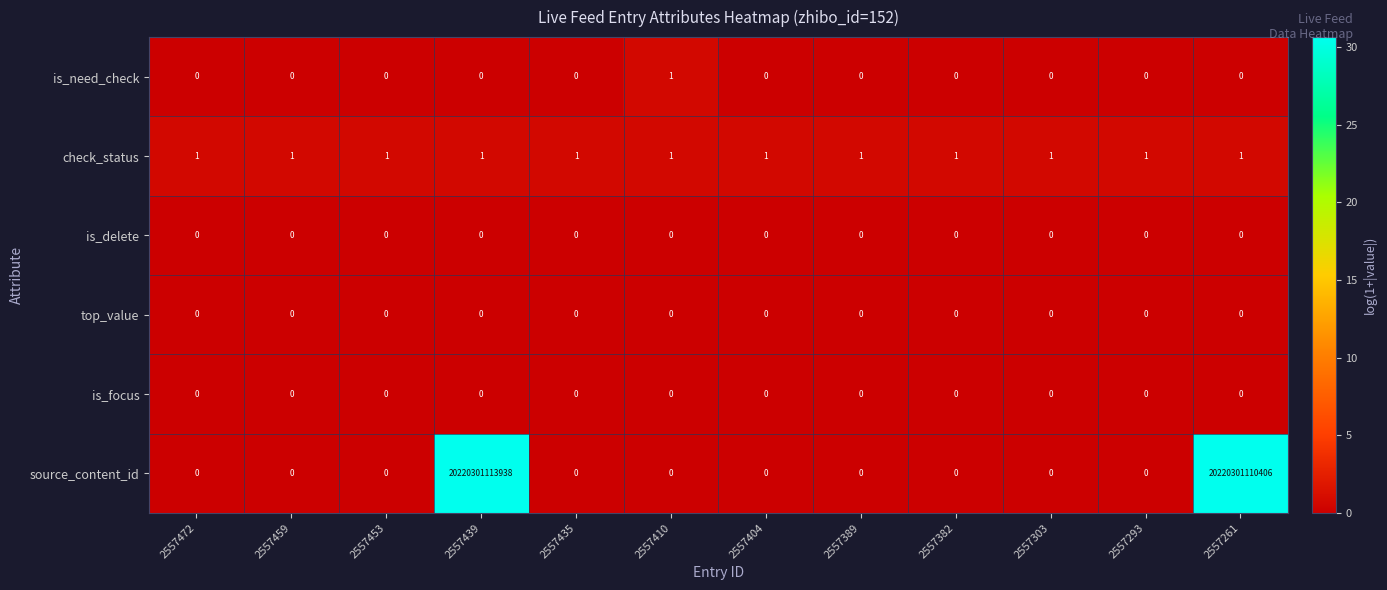

Which series has the widest spread of values?

source_content_id